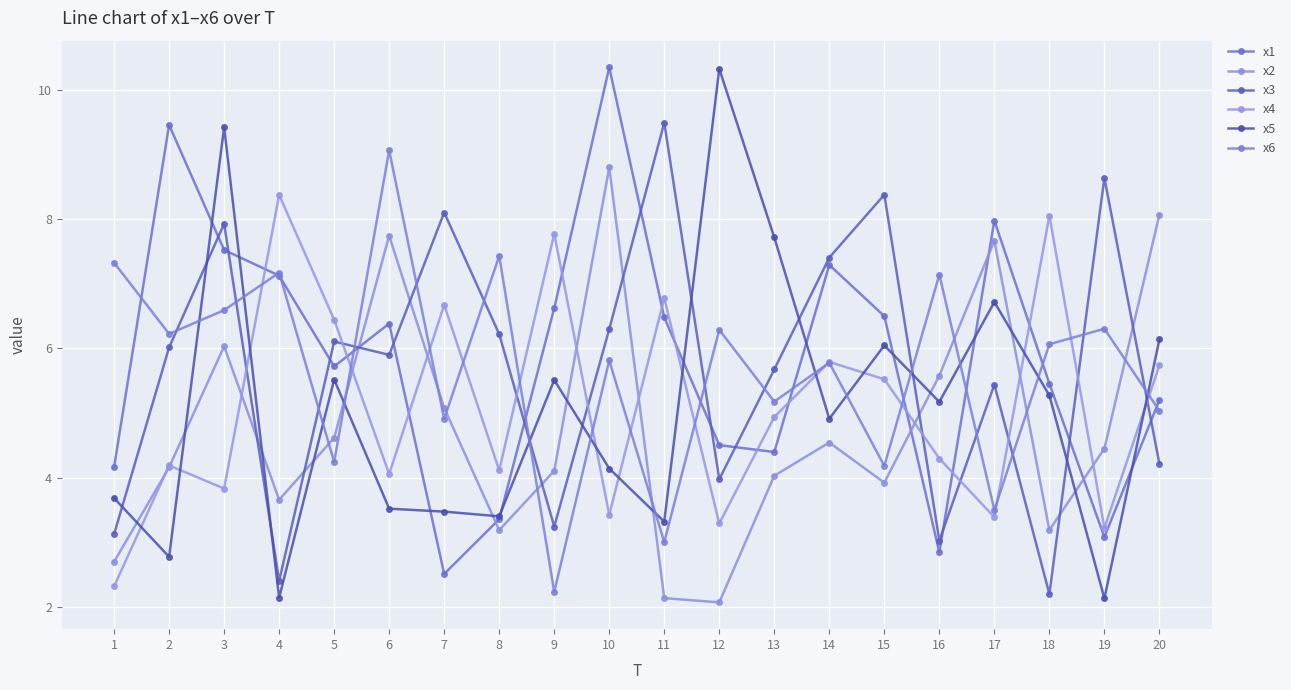

What is the difference between the maximum and minimum values in the x1 series?

7.8